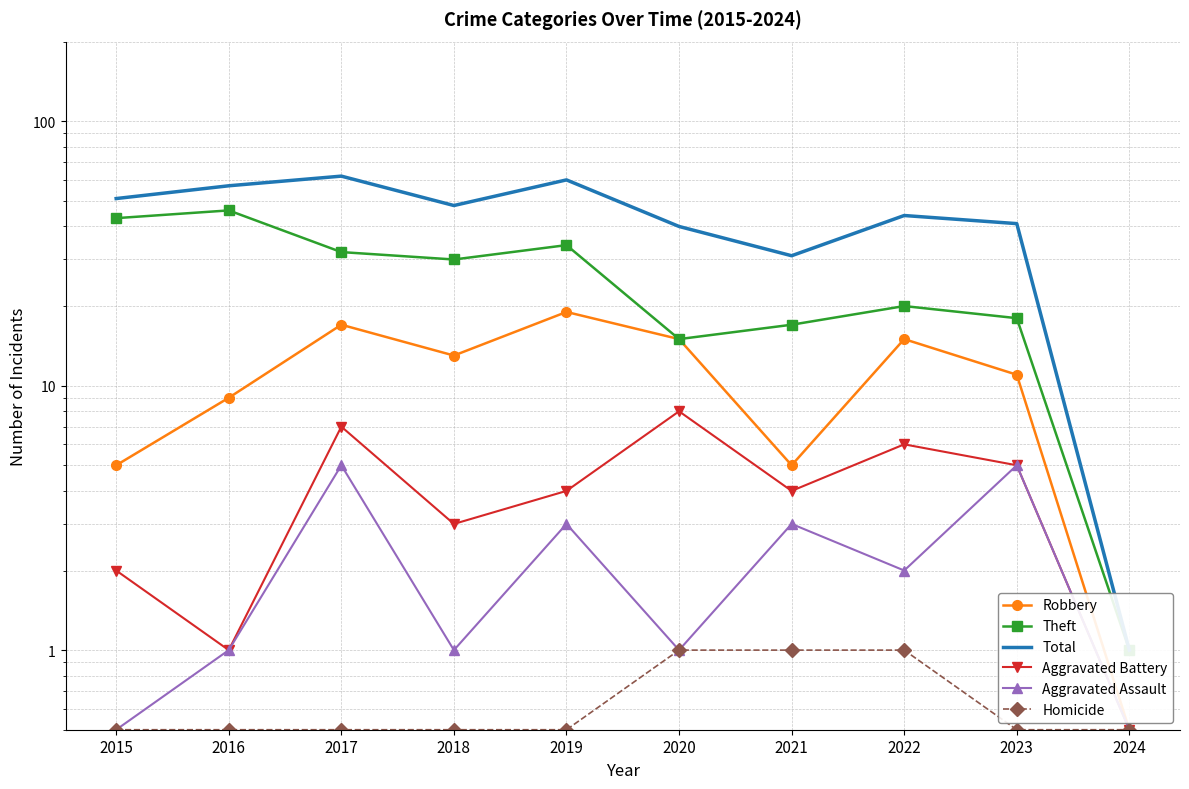

Is it true that Total equals 62.0 at 2017?

True